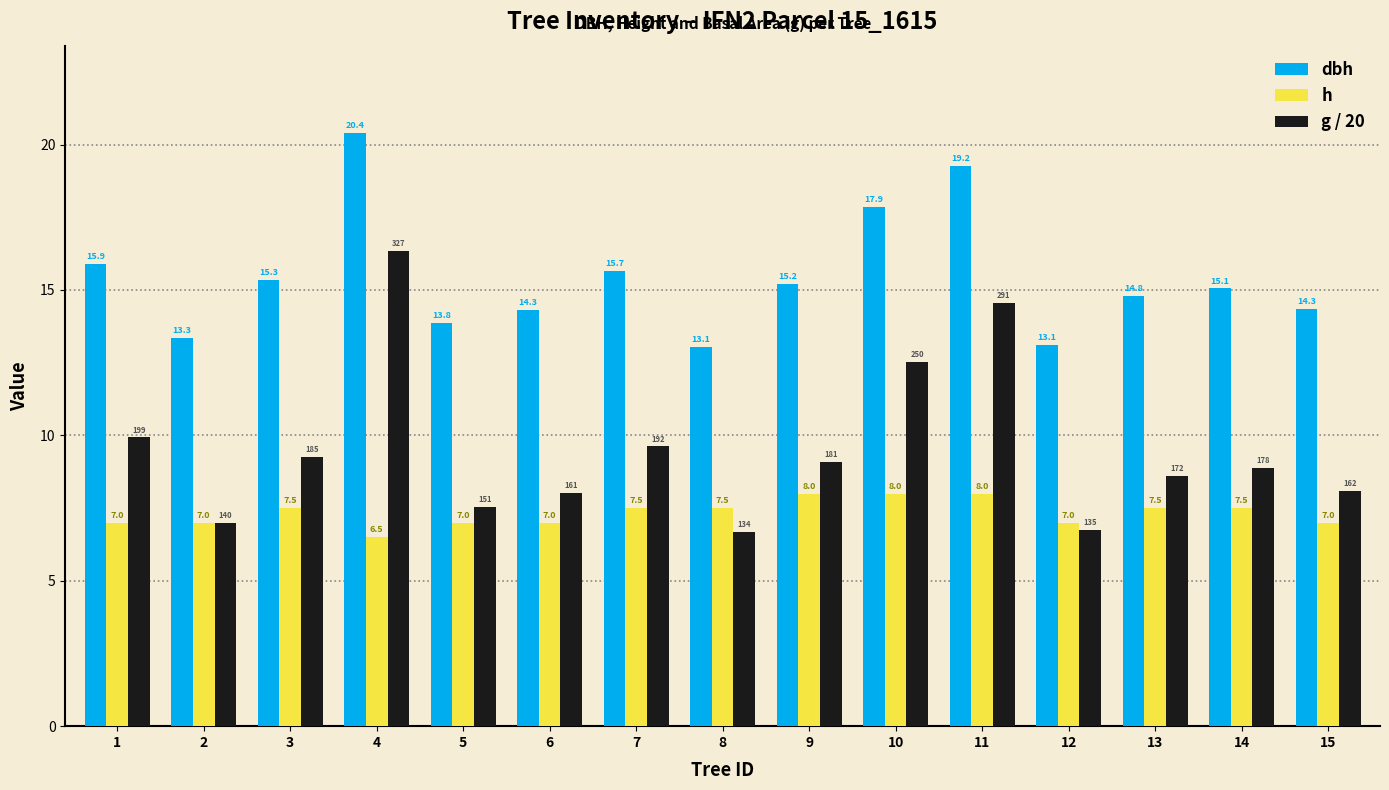

How many values in the dbh series exceed 15?

8